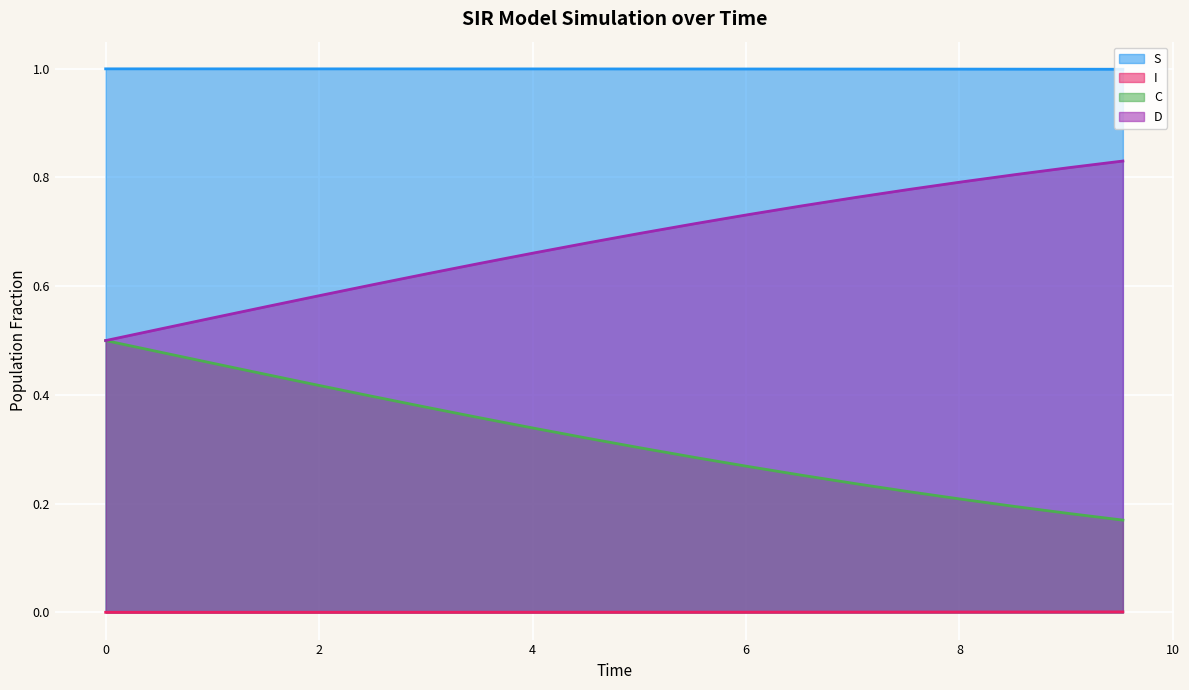

What is the value of the S point at the 8th from the left?

1.0